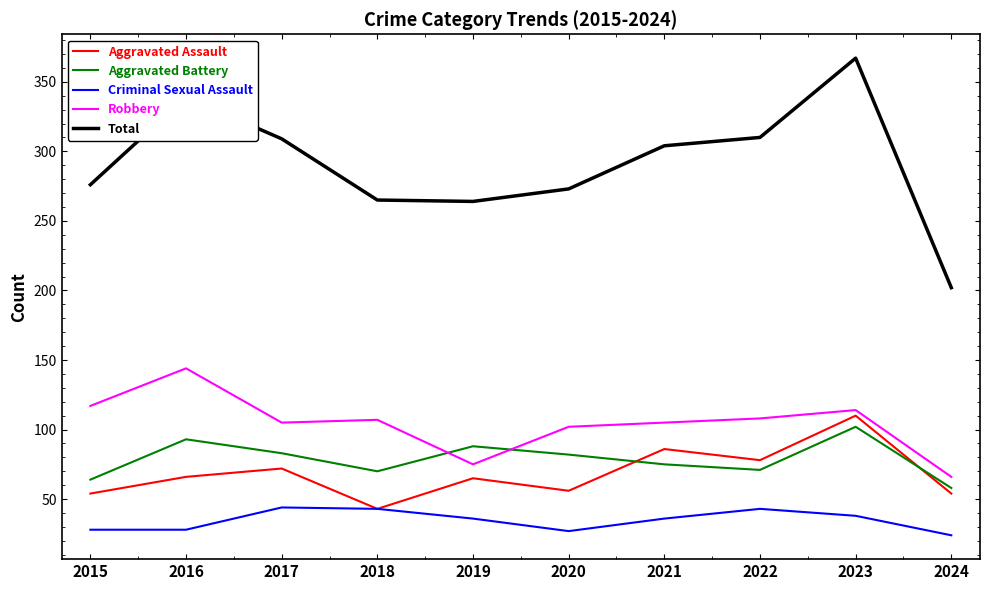

Rank the series by their maximum value, from lowest to highest.

Criminal Sexual Assault, Aggravated Battery, Aggravated Assault, Robbery, Total